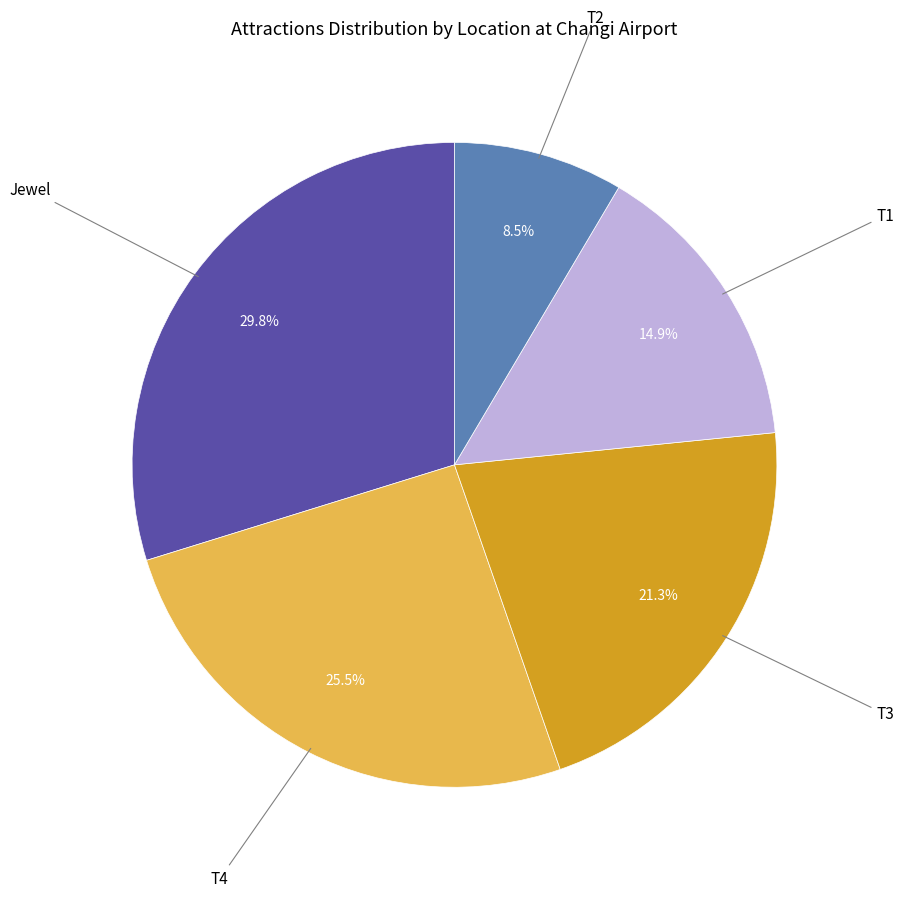

Does any single category account for the majority?

No